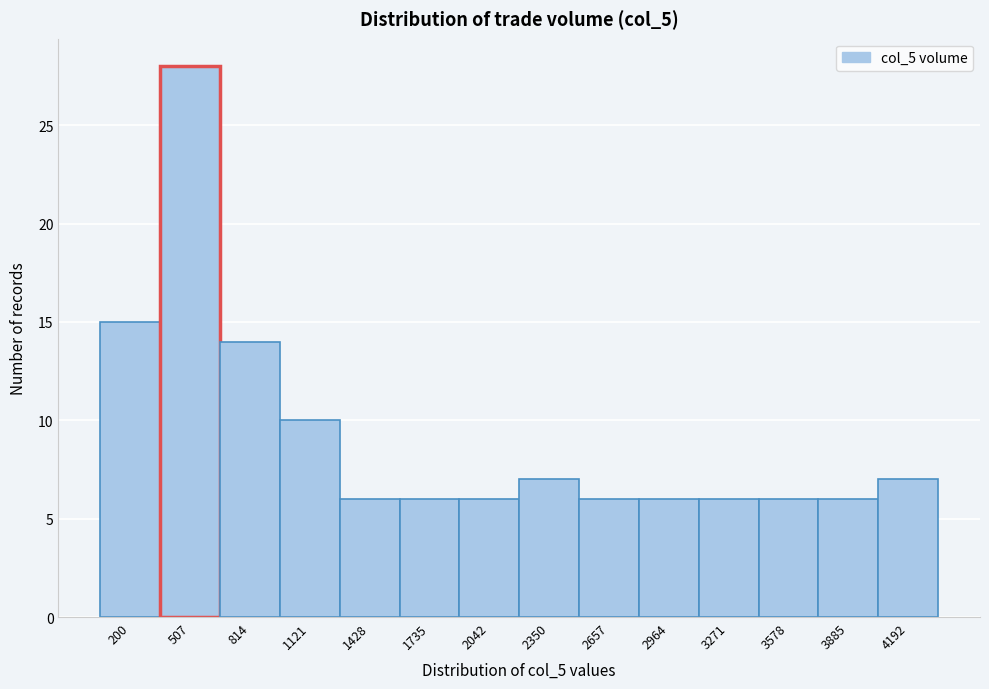

Reading left to right, transcribe all the data shown in this chart.

200=15	507=28	814=14	1121=10	1428=6	1735=6	2042=6	2350=7	2657=6	2964=6	3271=6	3578=6	3885=6	4192=7